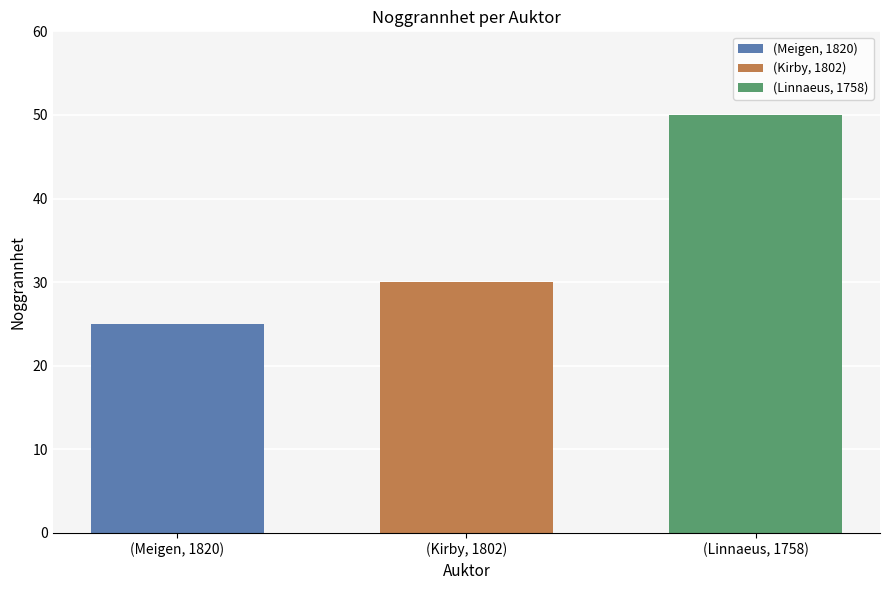

List the series in order of their overall mean, highest first.

(Linnaeus, 1758), (Kirby, 1802), (Meigen, 1820)